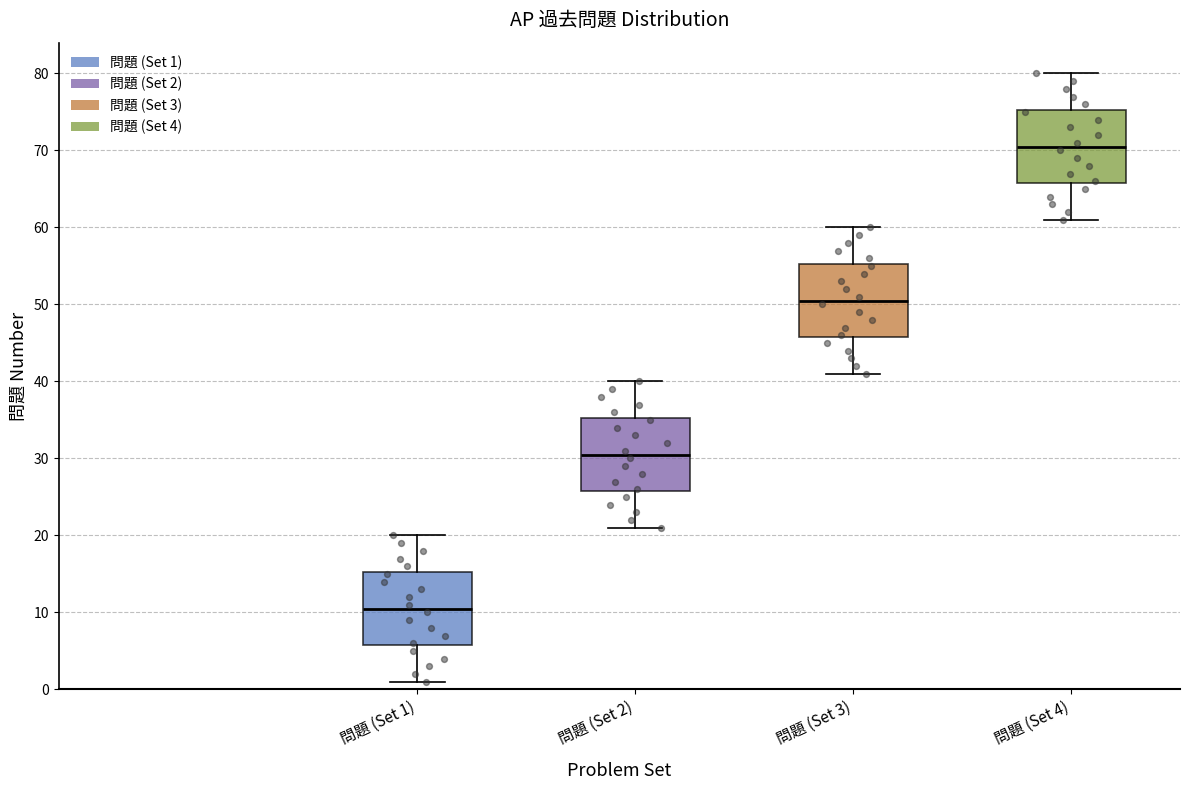

Where does the lower whisker of the box for 問題 (Set 3) end on the y-axis? The values are not printed on the chart, so give them approximately, as read against the axis.

41